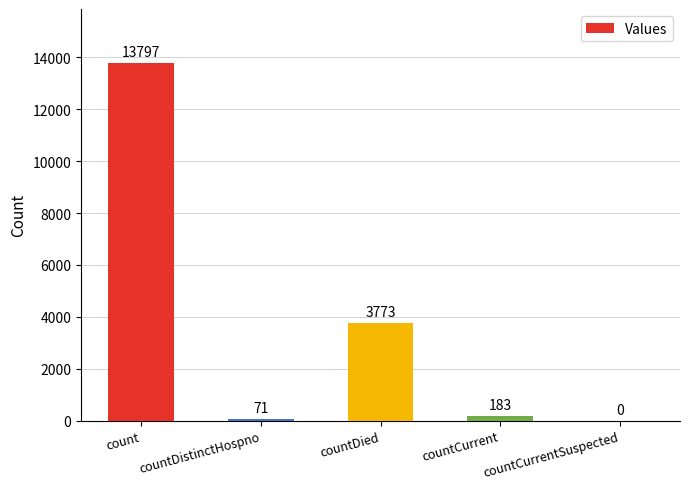

What is the maximum value shown in the chart?

13797